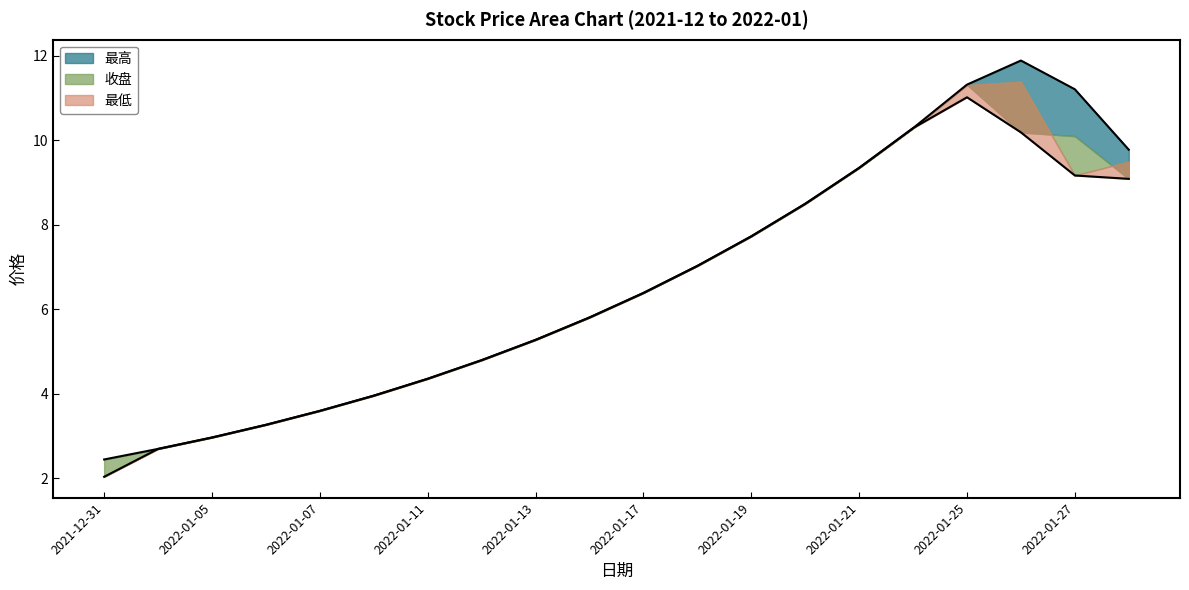

True or false: 最高 has more than 2 points higher than both neighbors.

False